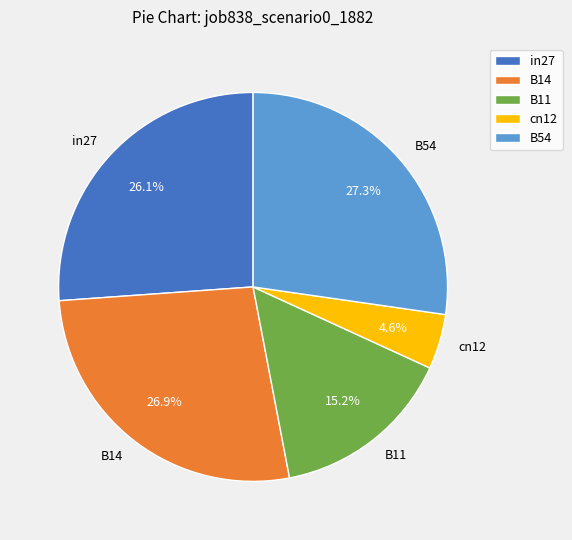

To the nearest percent, what is the combined percentage of in27 and B14?

53%